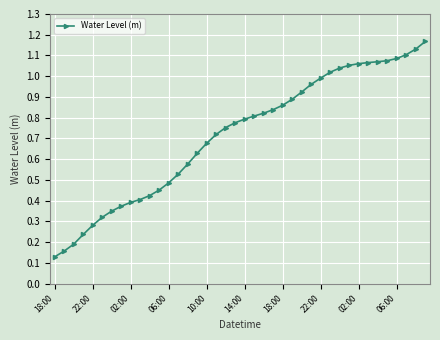

What is the sum of all values?

28.6